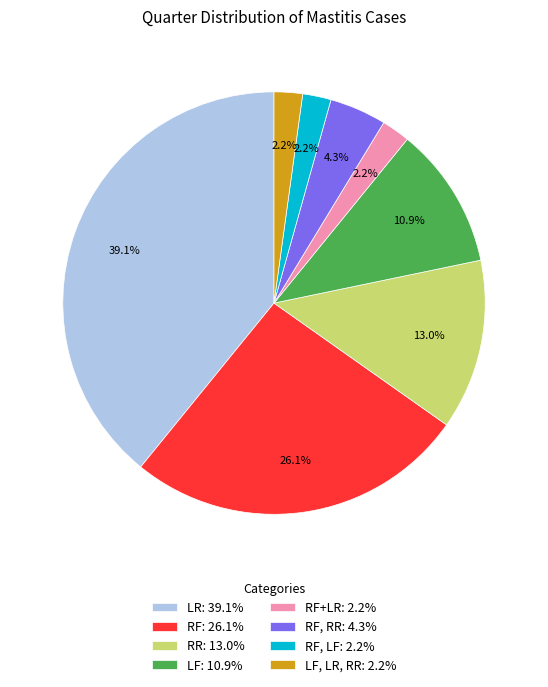

Is the sum of RF, RR: 4.3% and LF, LR, RR: 2.2% greater than half?

No